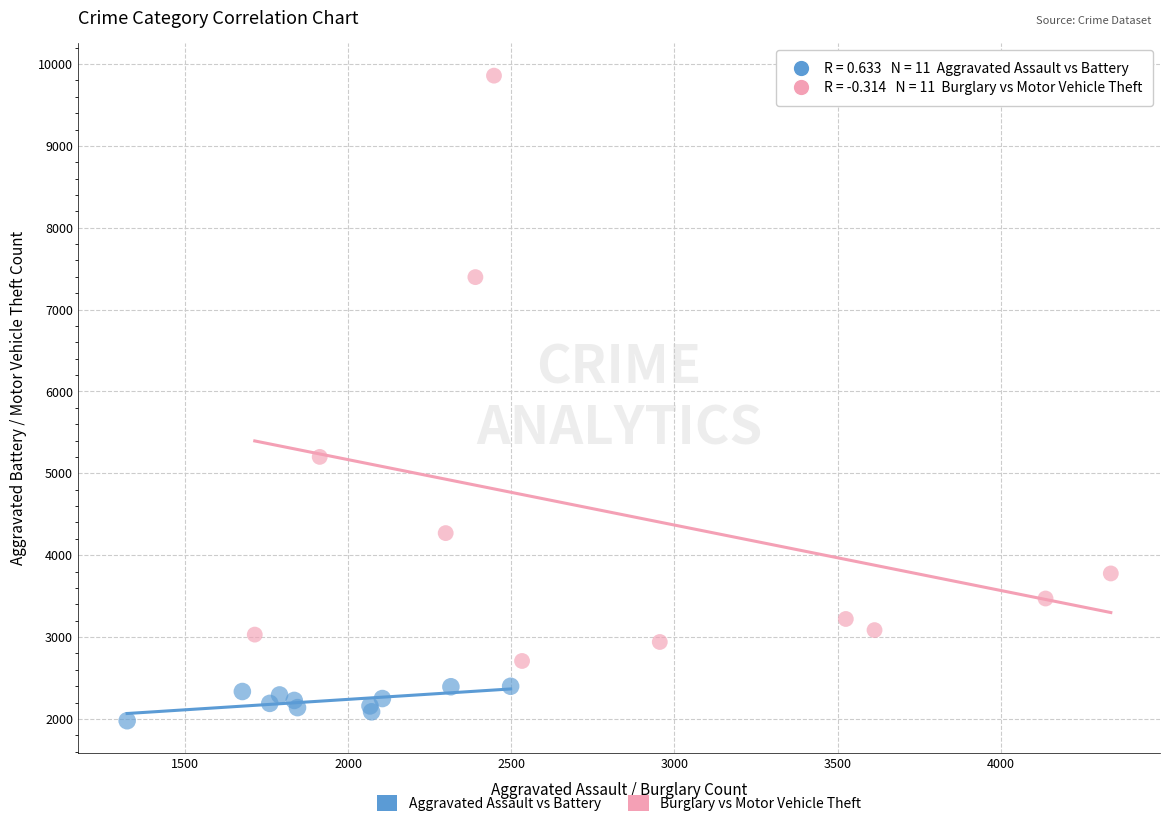

Which series has the largest Y range (max minus min)?

Burglary vs Motor Vehicle Theft